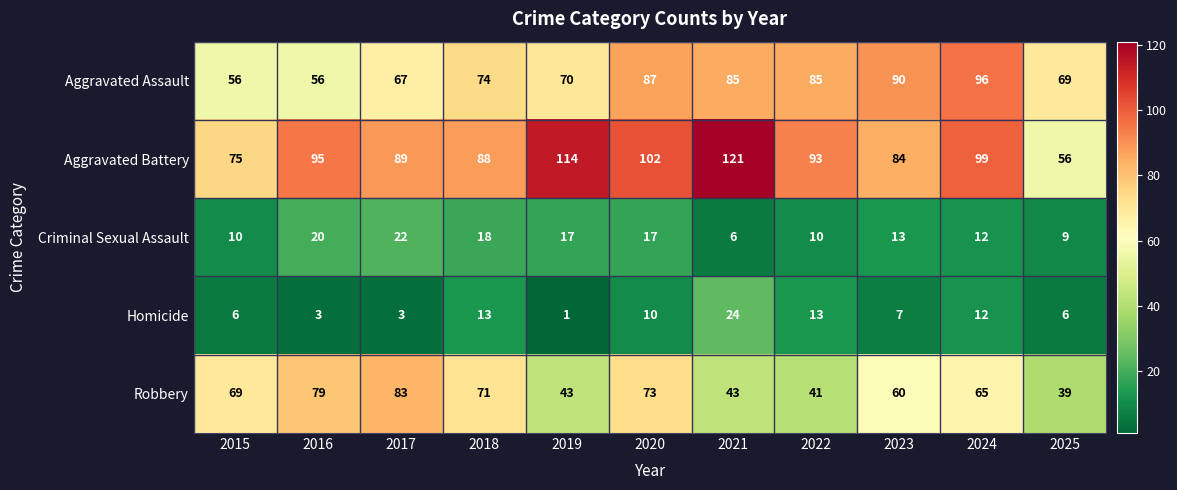

How many categories are shown in the chart?

11